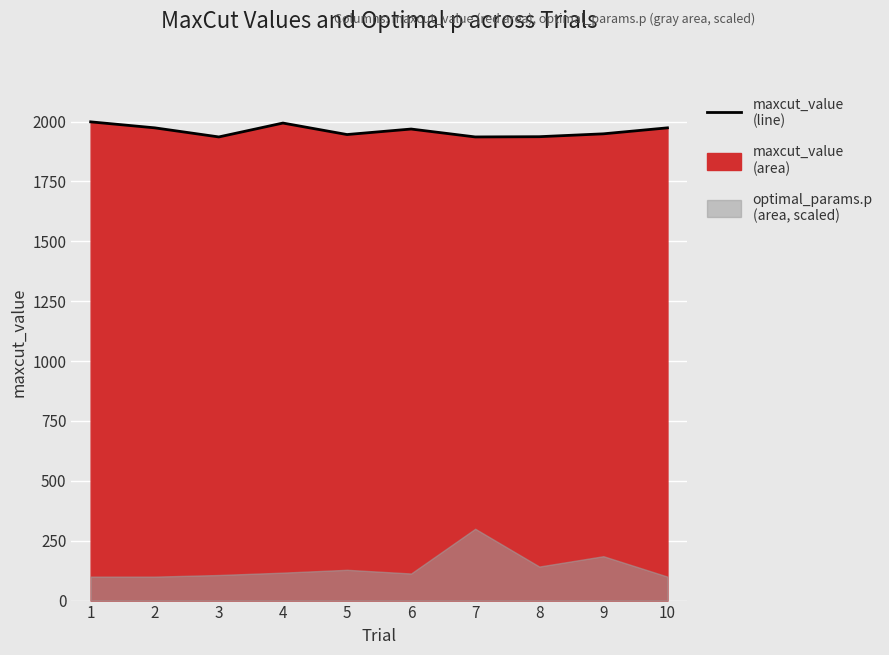

True or false: there are more than 0 points higher than both neighbors.

True